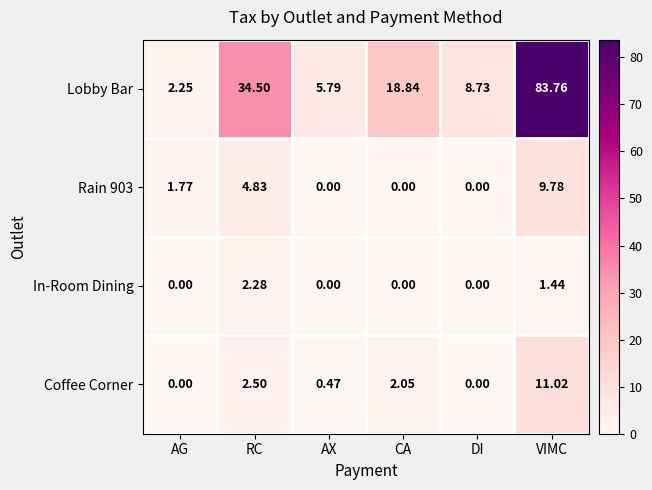

Where is In-Room Dining nearest to the value 1?

VIMC